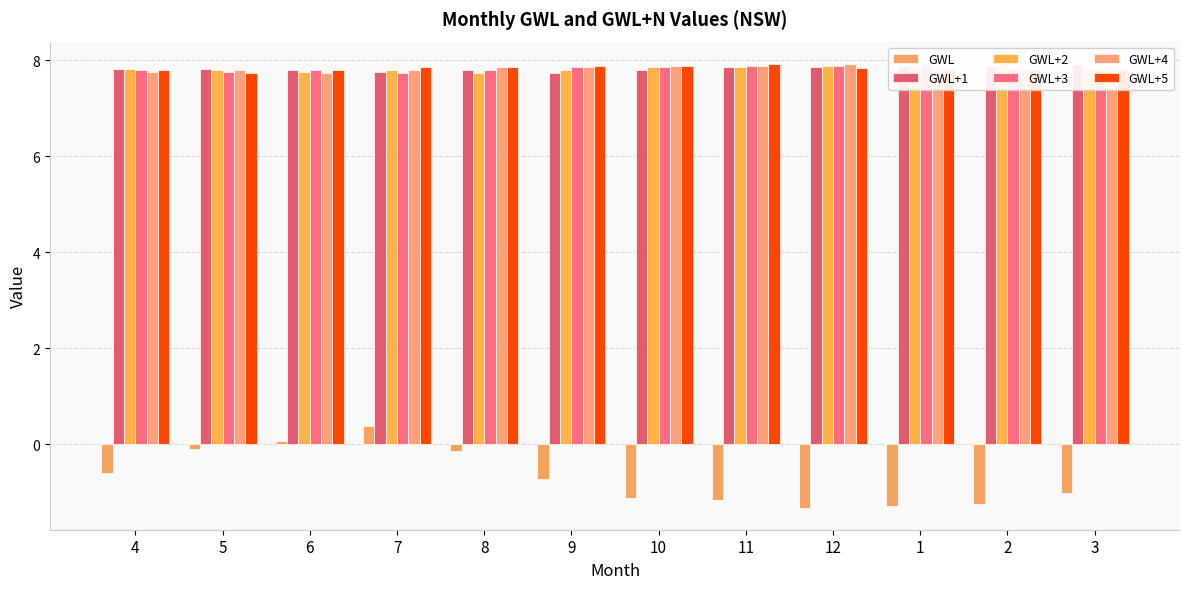

Which has a higher value, 1 or 2?

2